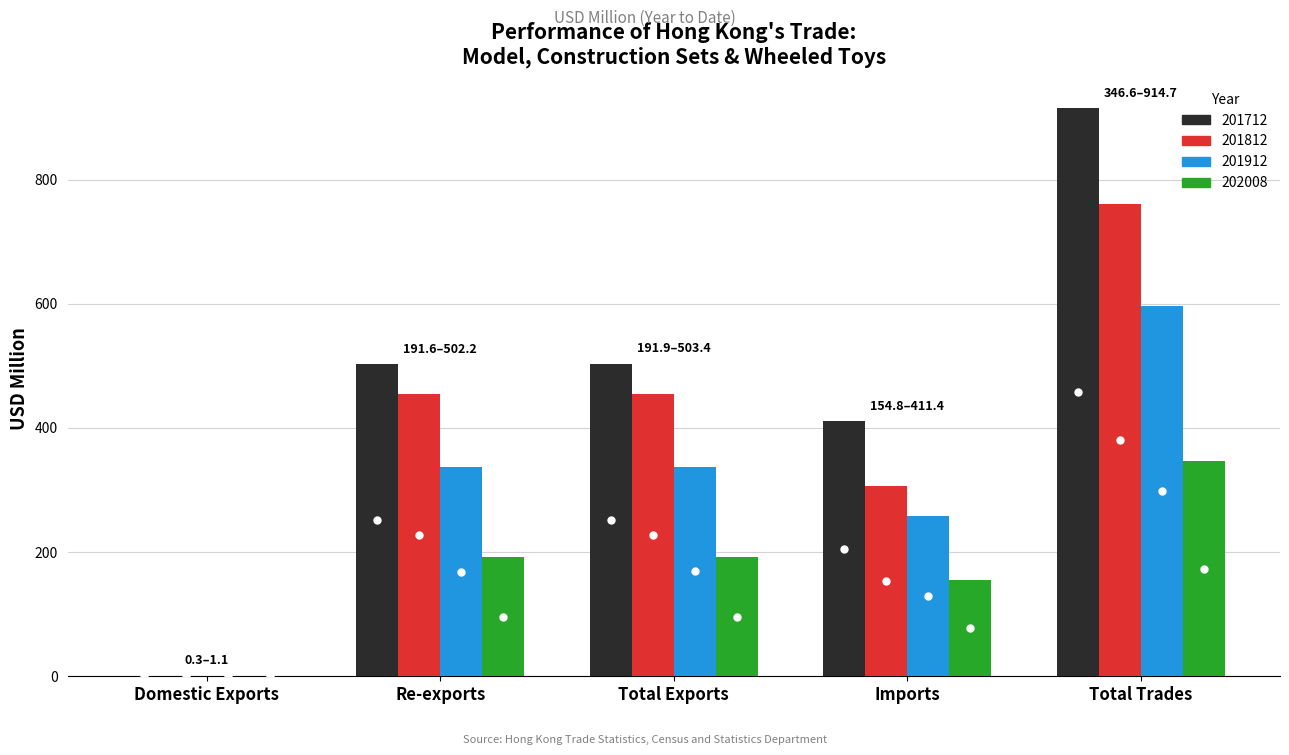

Is it true that 201912 equals 411.3 at Imports?

False